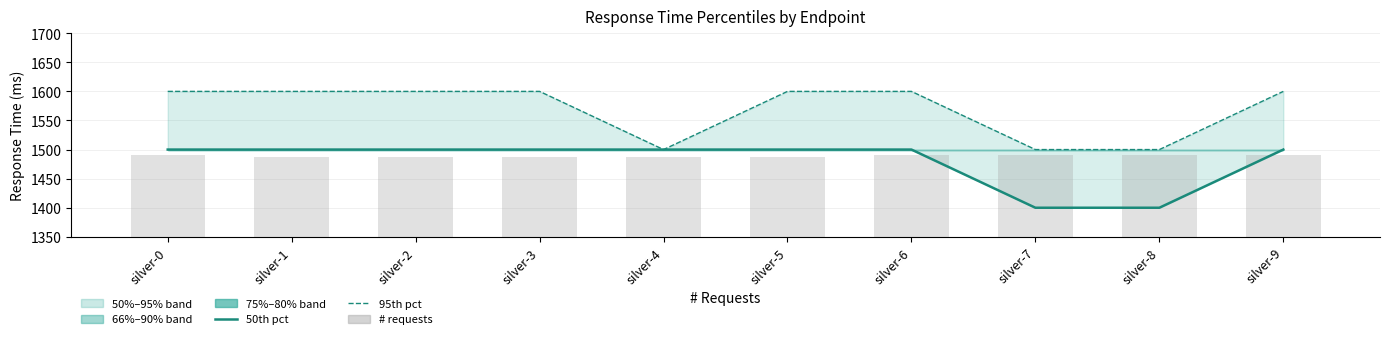

Reading left to right, what are all the values shown in this chart?

50%: silver-0=1500.0	silver-1=1500.0	silver-2=1500.0	silver-3=1500.0	silver-4=1500.0	silver-5=1500.0	silver-6=1500.0	silver-7=1400.0	silver-8=1400.0	silver-9=1500.0
95%: silver-0=1600.0	silver-1=1600.0	silver-2=1600.0	silver-3=1600.0	silver-4=1500.0	silver-5=1600.0	silver-6=1600.0	silver-7=1500.0	silver-8=1500.0	silver-9=1600.0
# requests (scaled): silver-0=1490.0	silver-1=1487.8	silver-2=1487.8	silver-3=1487.8	silver-4=1487.8	silver-5=1487.8	silver-6=1490.0	silver-7=1490.0	silver-8=1490.0	silver-9=1490.0